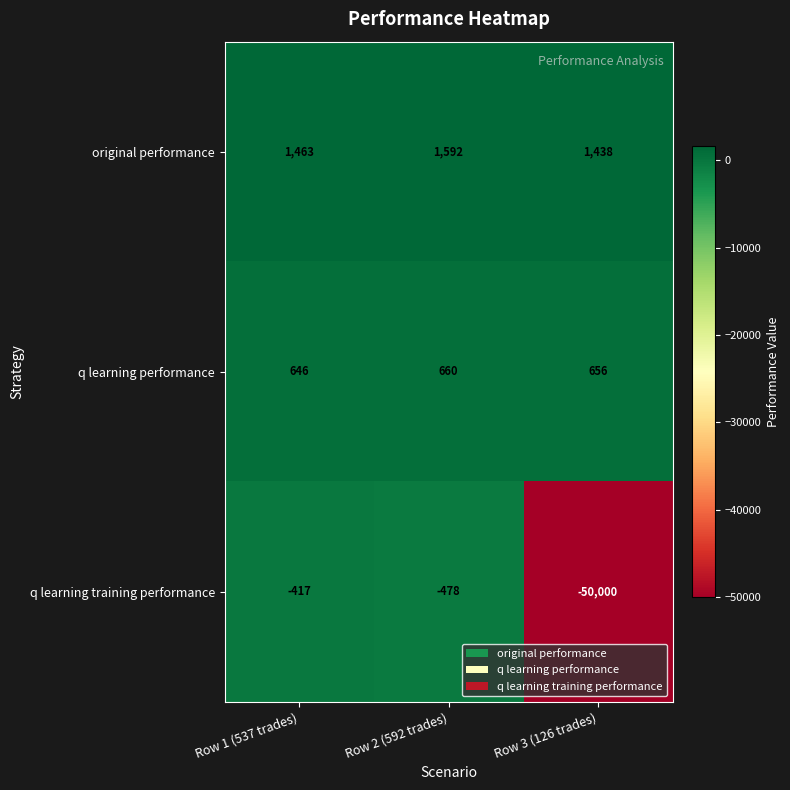

How many data points does each series have?

3